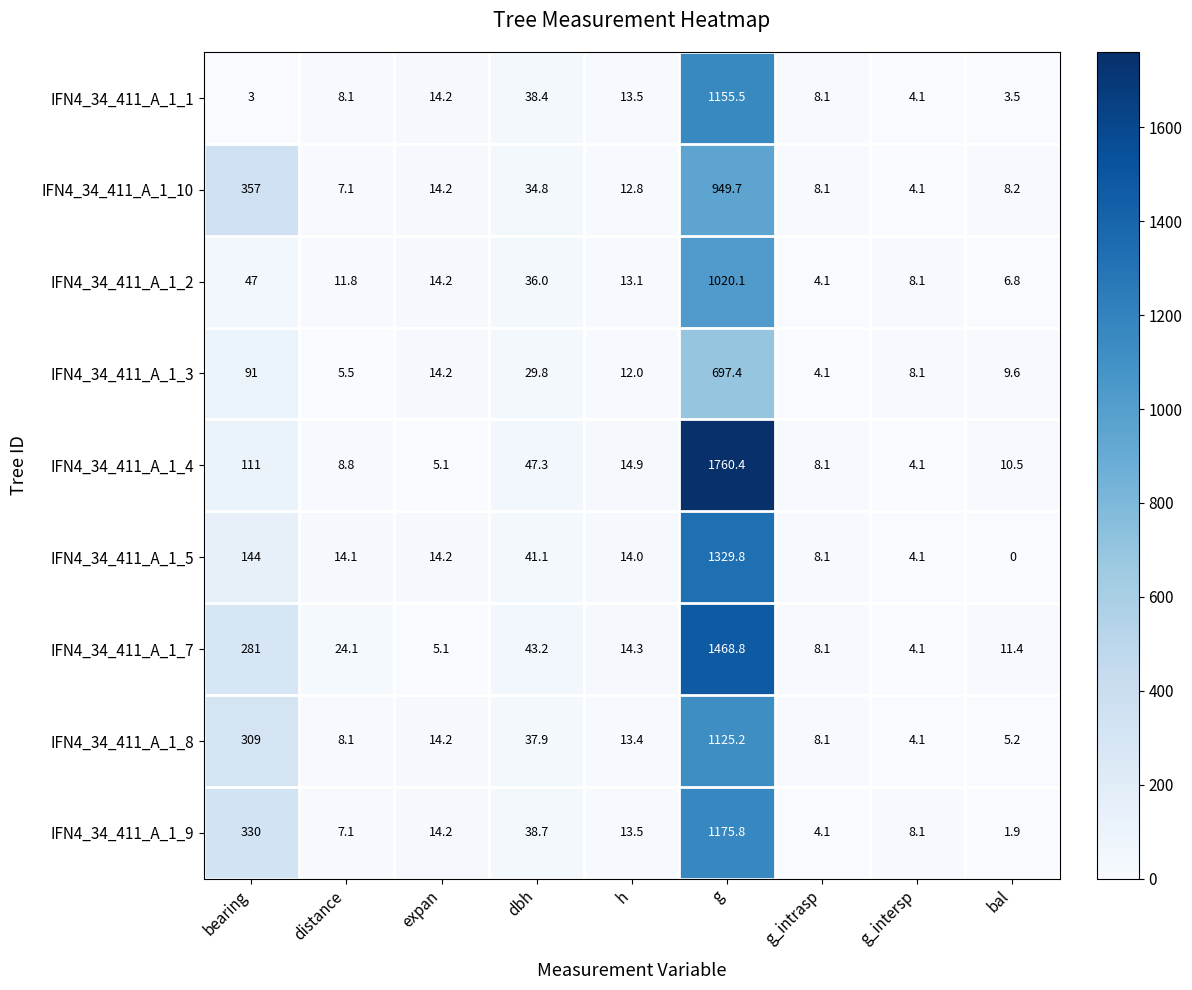

Rank the categories by IFN4_34_411_A_1_2 value from highest to lowest.

g, bearing, dbh, expan, h, distance, g_intersp, bal, g_intrasp